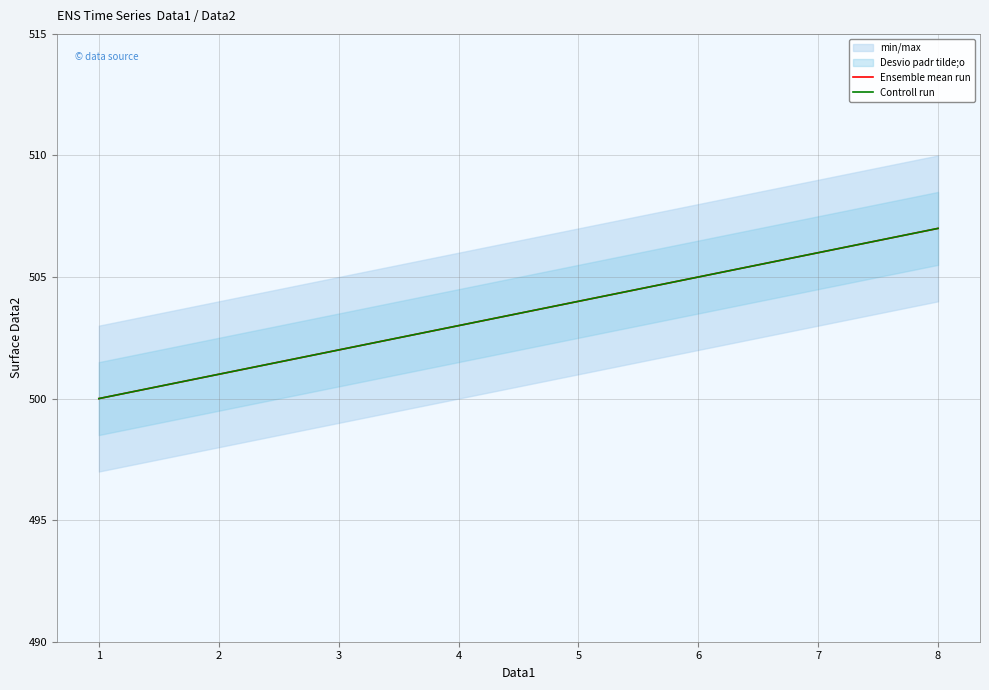

What is the value of the Controll run point at the 1st from the left?

500